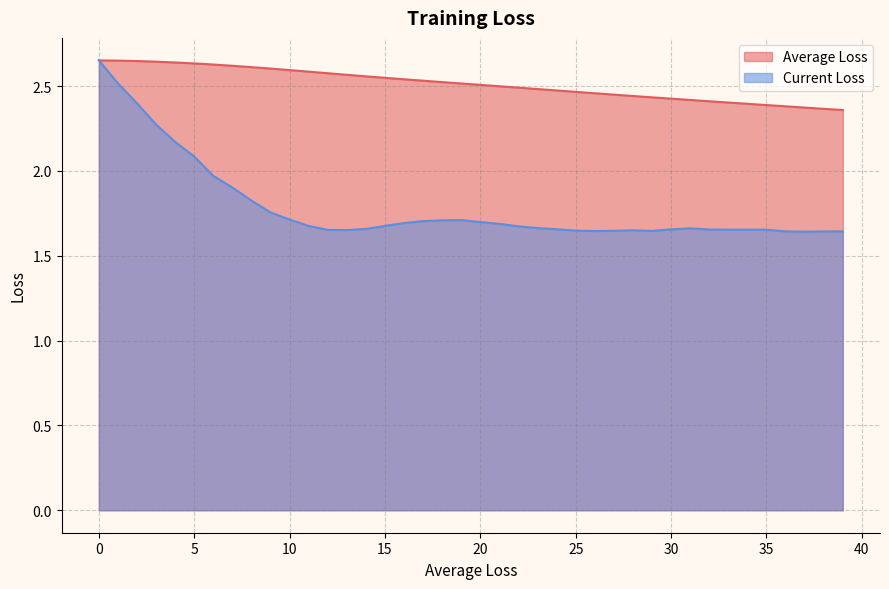

Which series has the largest range (max minus min)?

Current Loss